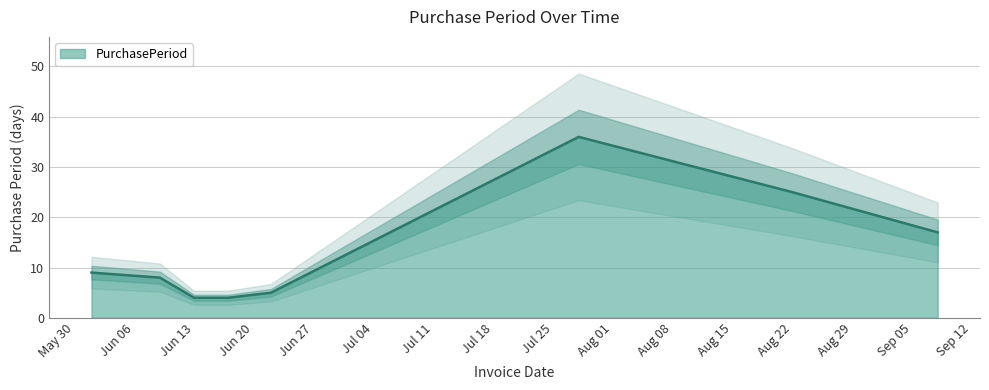

The PurchasePeriod series shows 41 at Aug 22. True or false?

False